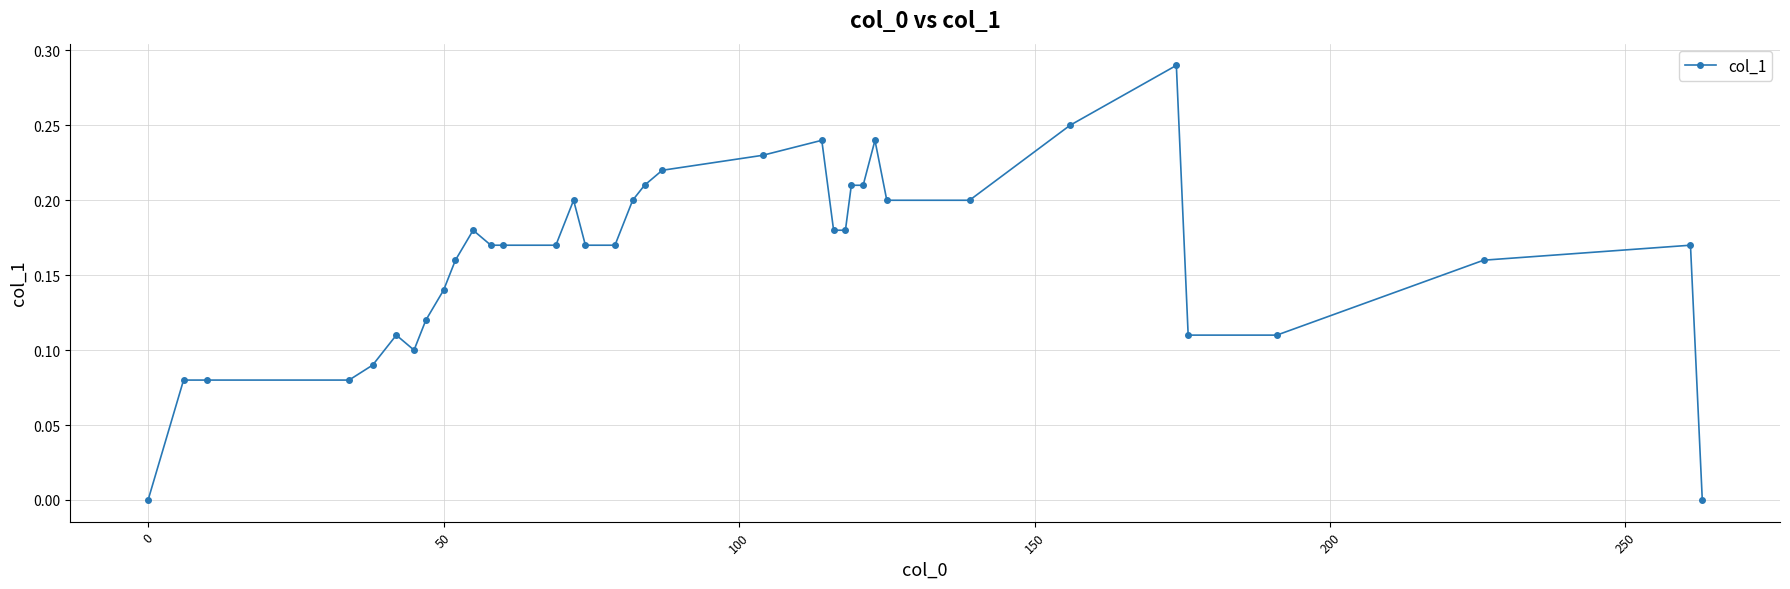

True or false: there are more than 2 points higher than both neighbors.

True